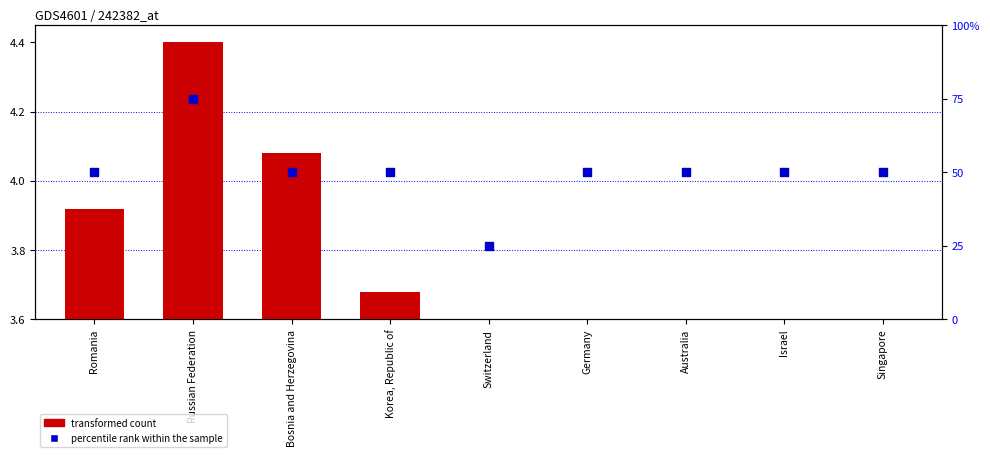

Which series reaches the minimum Y coordinate?

transformed count